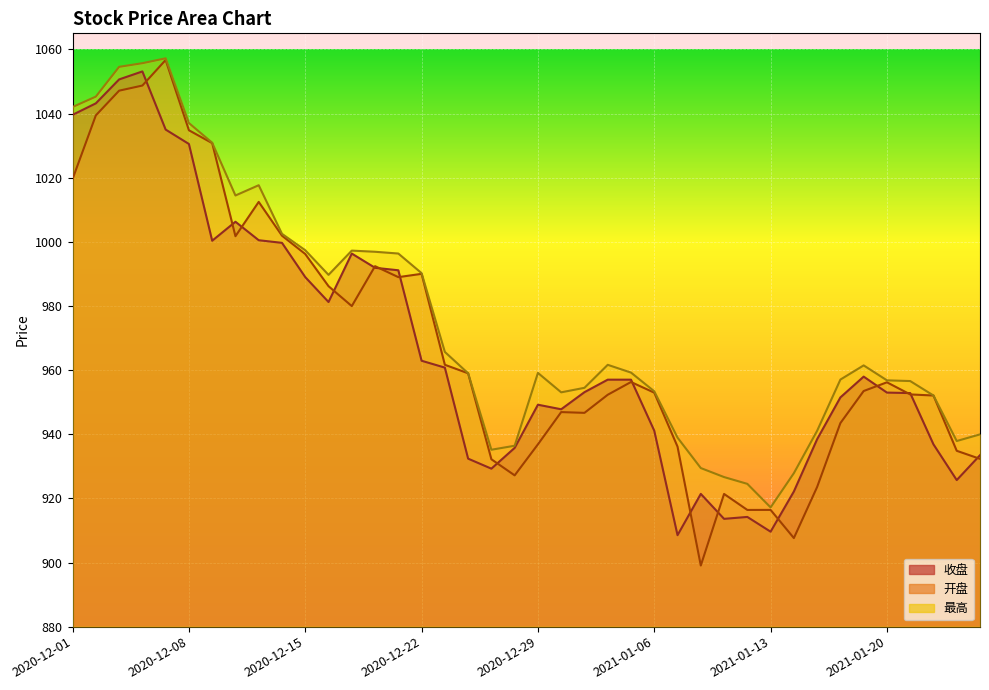

How many values in the 开盘 series exceed 956?

20